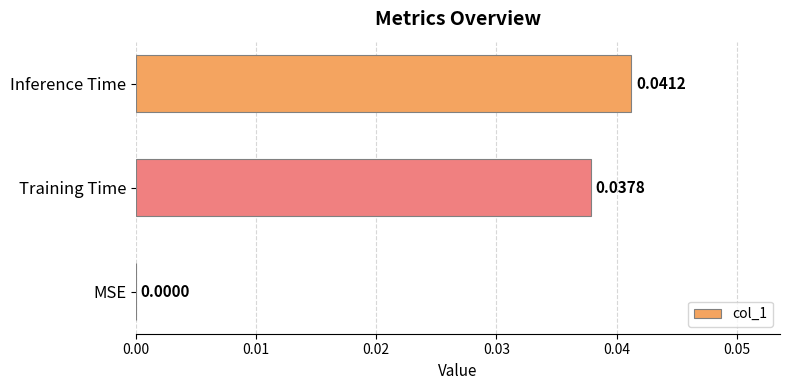

Count the number of data series in this chart.

1